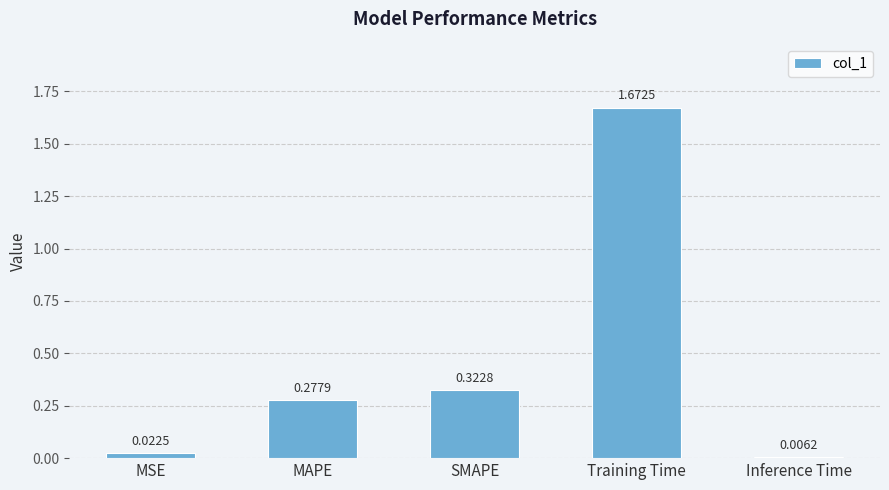

What is the label of the 3rd bar from the left?

SMAPE